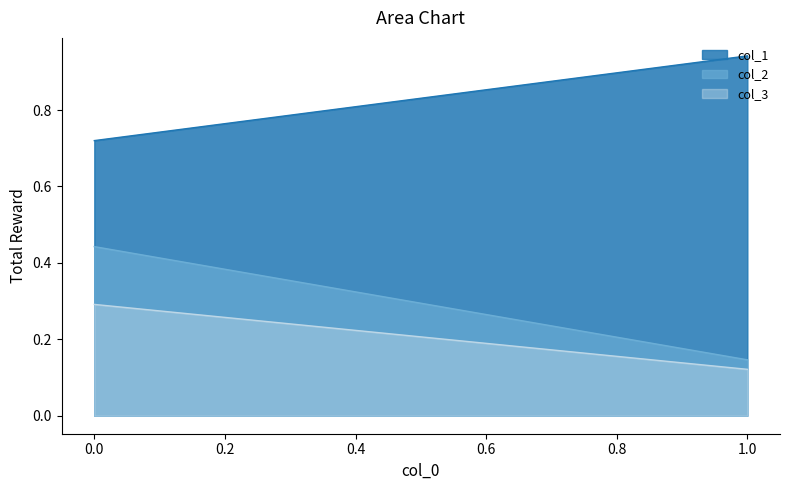

What position from the right is 0.0?

2